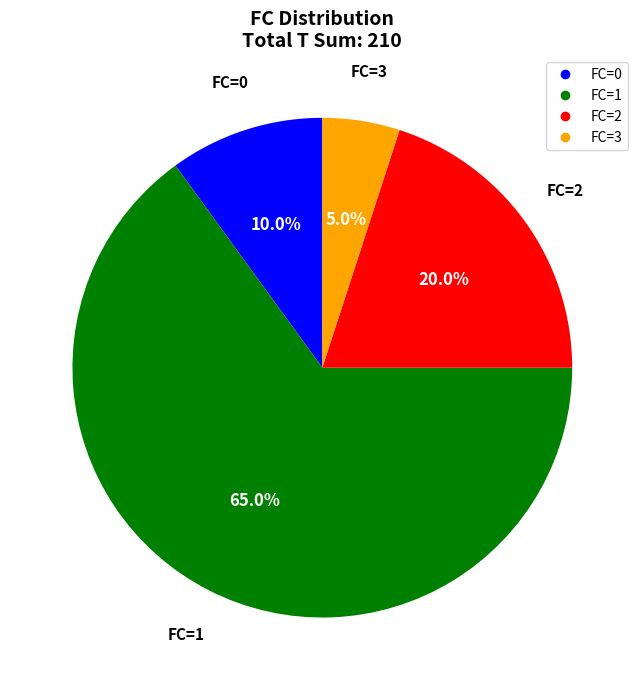

Does any single category account for the majority?

Yes